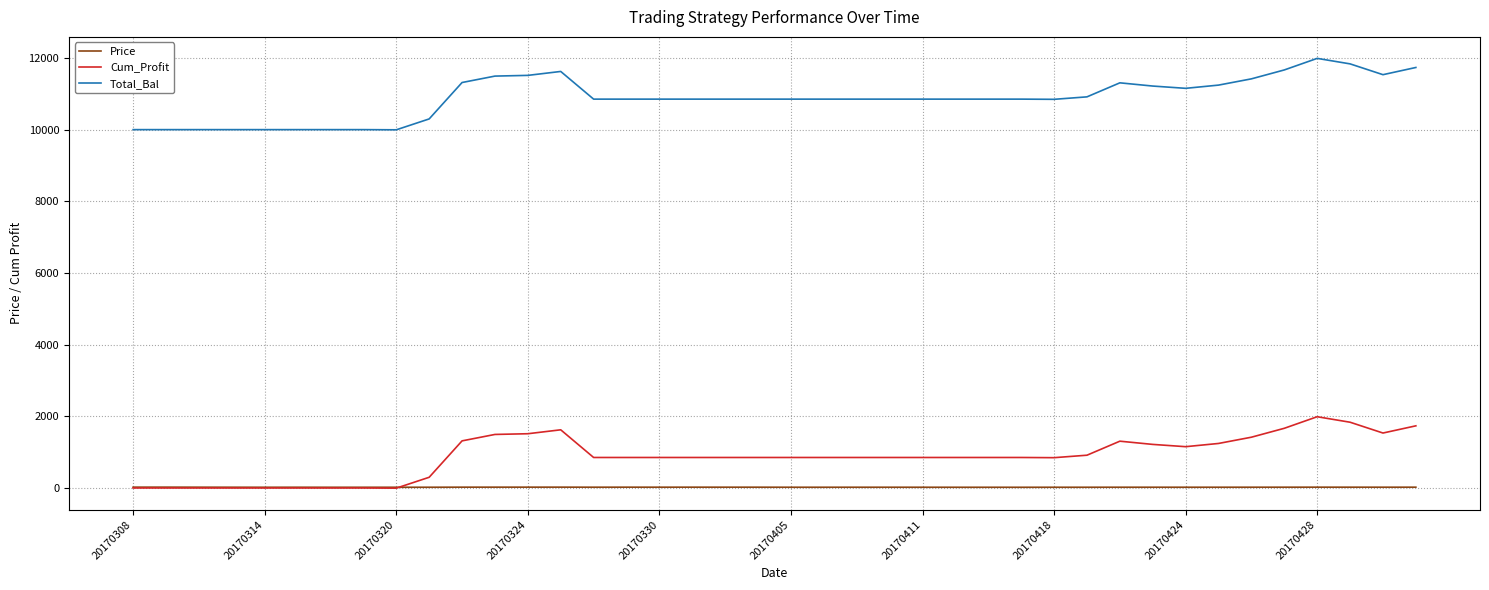

True or false: Total_Bal and Cum_Profit cross at least once.

False